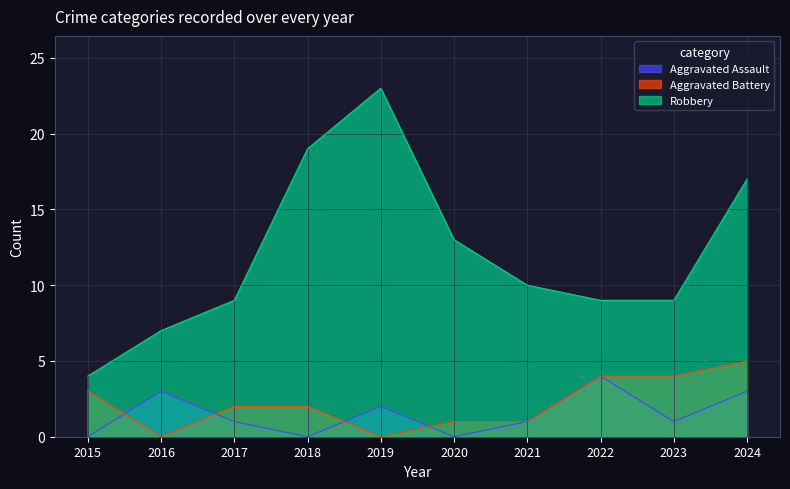

In Aggravated Assault, how many points are higher than both neighbors (excluding endpoints)?

3